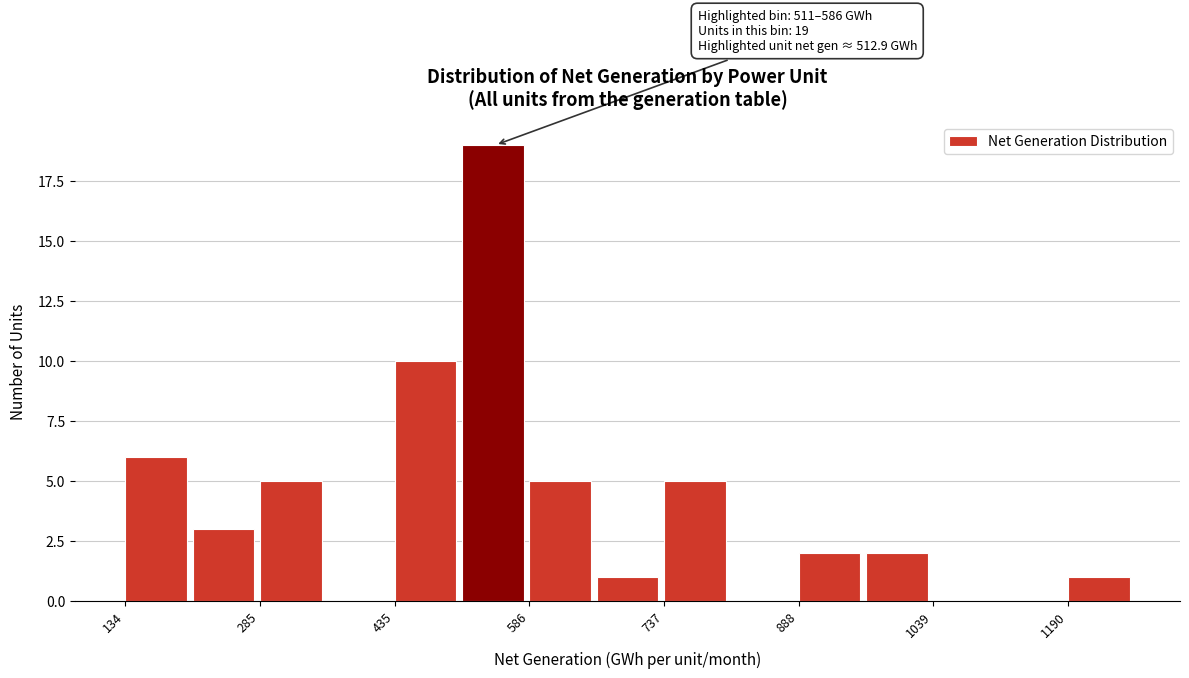

Around what value on the x-axis is the tallest bar? Give the approximate position of its centre, as read against the axis.

540